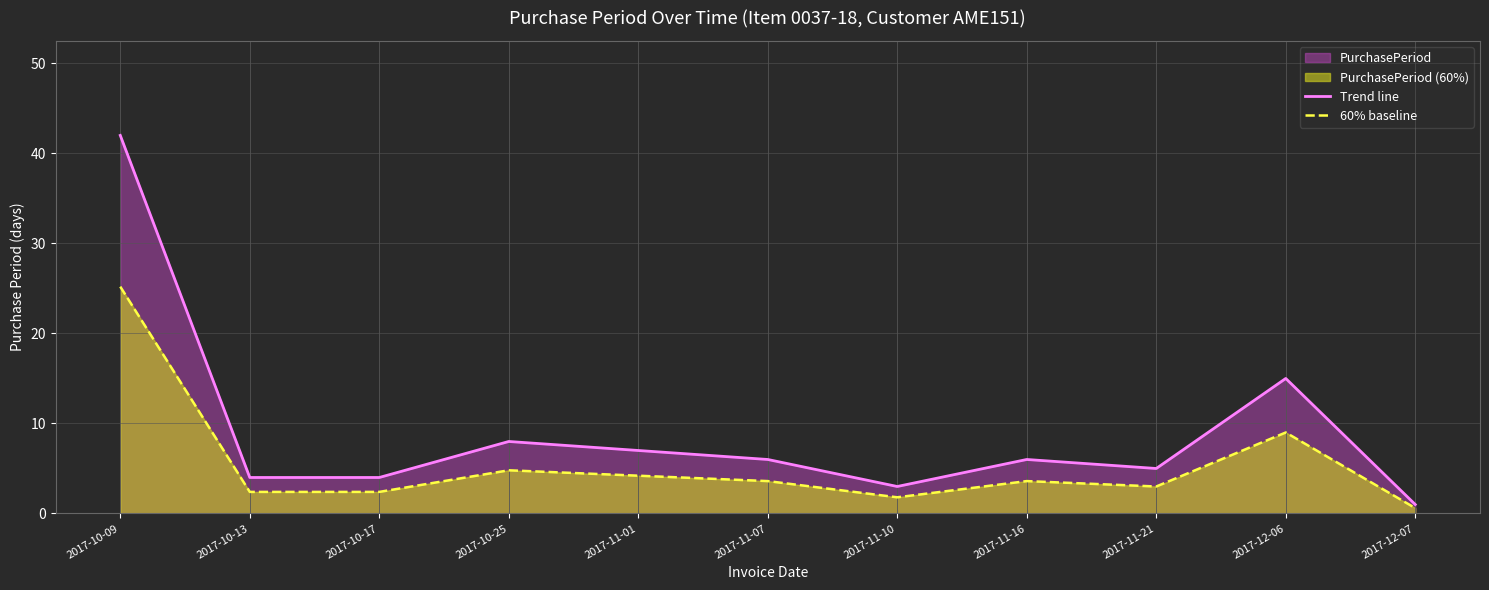

What is the label of the 9th point from the right?

2017-10-17